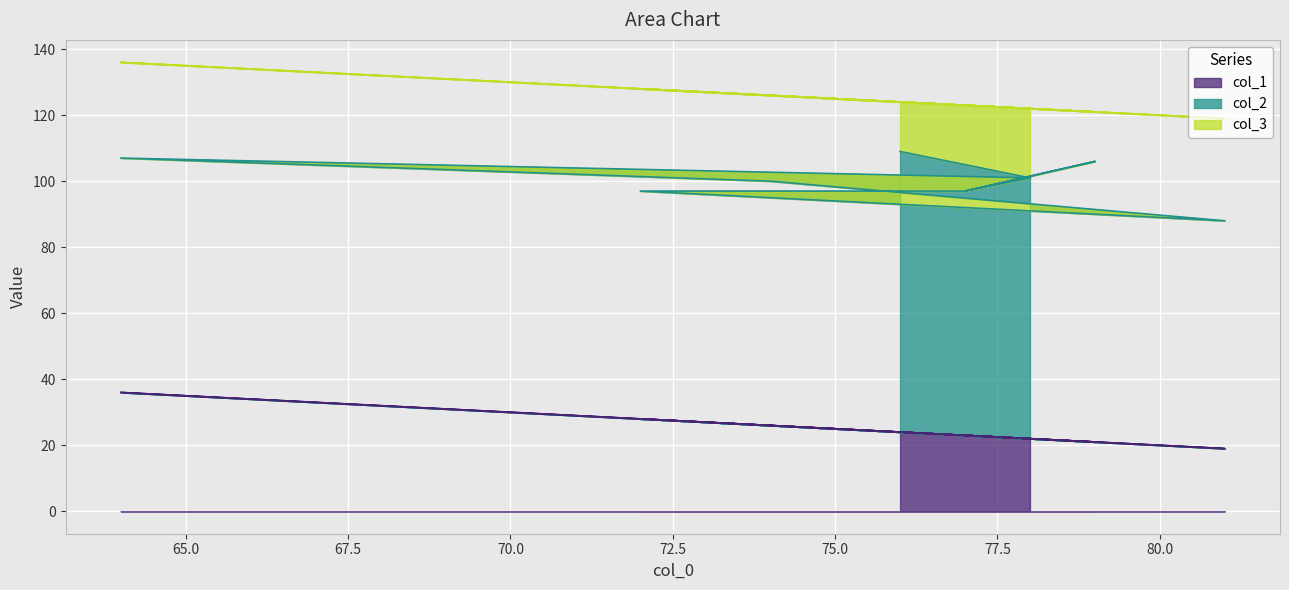

At which category does col_3 reach its first local peak?

77